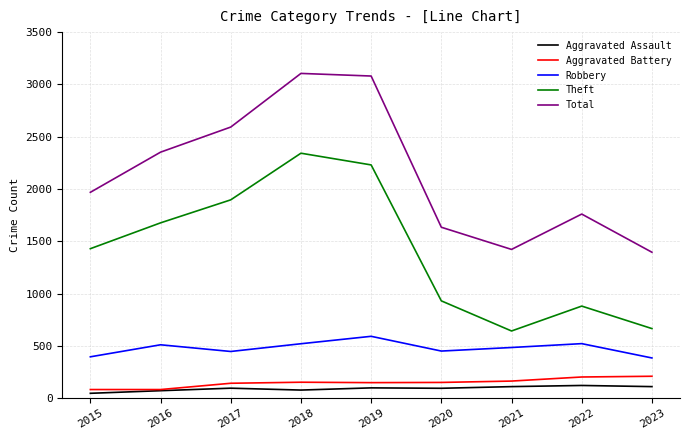

What is the minimum value for Aggravated Battery?

82